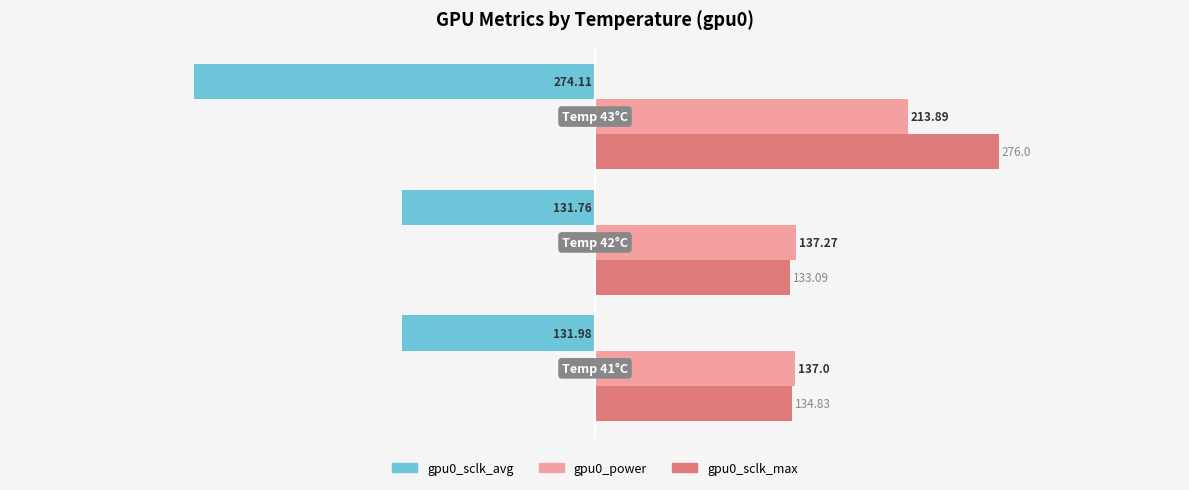

Which series has the widest spread of values?

gpu0_sclk_max